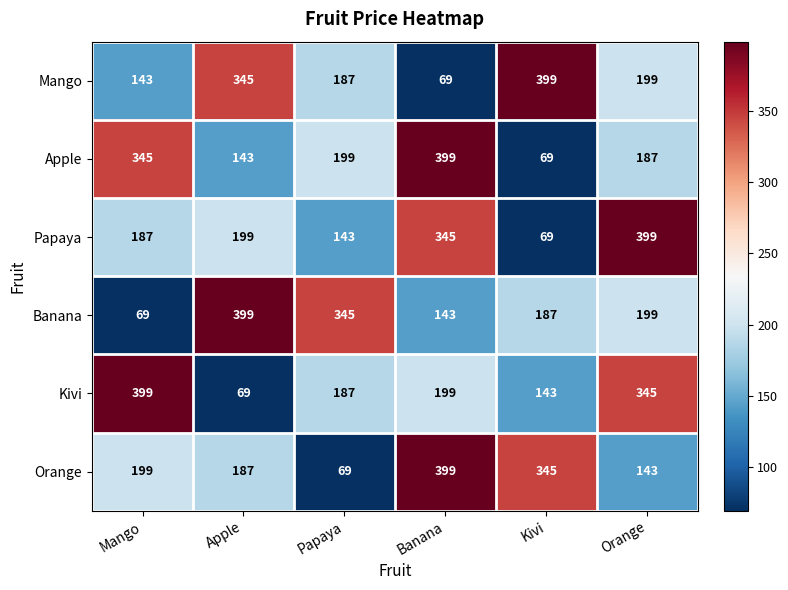

At which category is the sum across all series the highest?

Banana